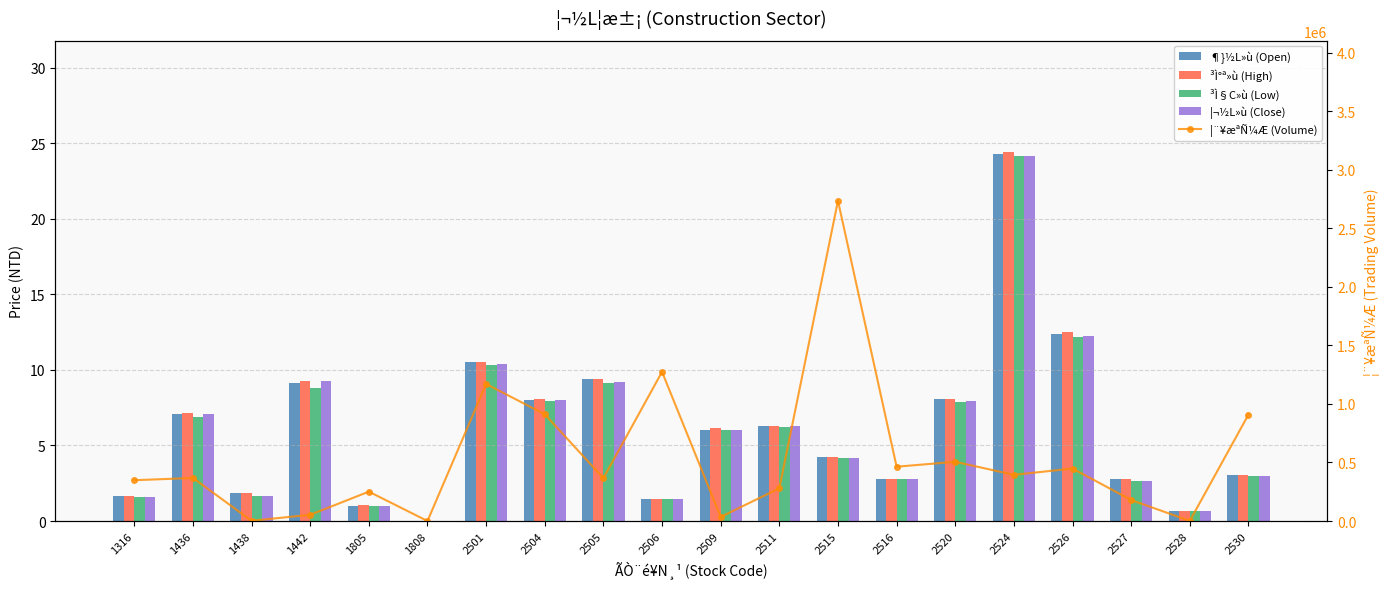

List the series in order of their peak value, highest first.

¦¨¥æªÑ¼Æ (Volume), ³Ì°ª»ù (High), ¶}½L»ù (Open), ³Ì§C»ù (Low), ¦¬½L»ù (Close)